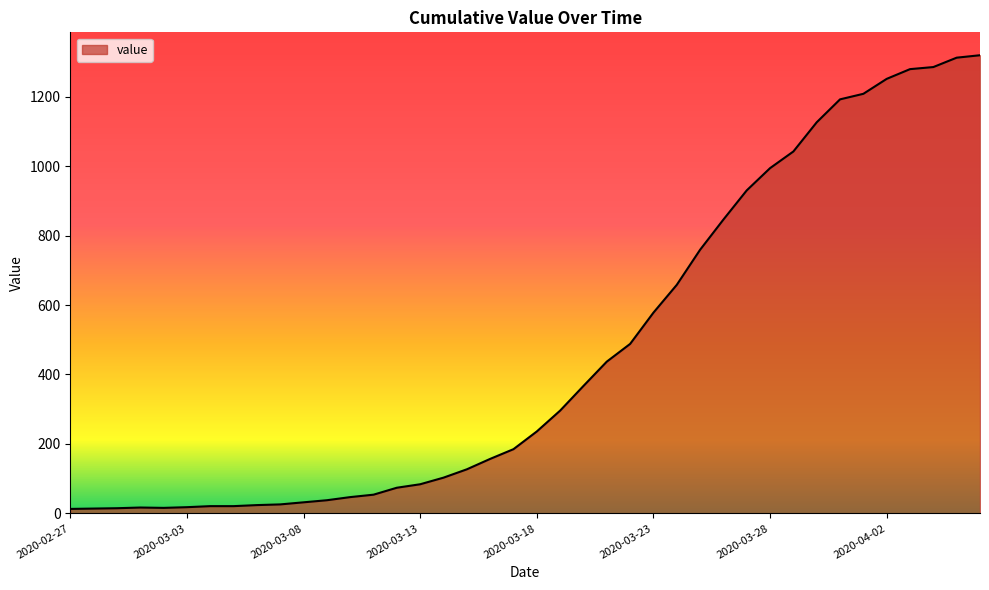

What is the difference between the maximum and minimum values?

1306